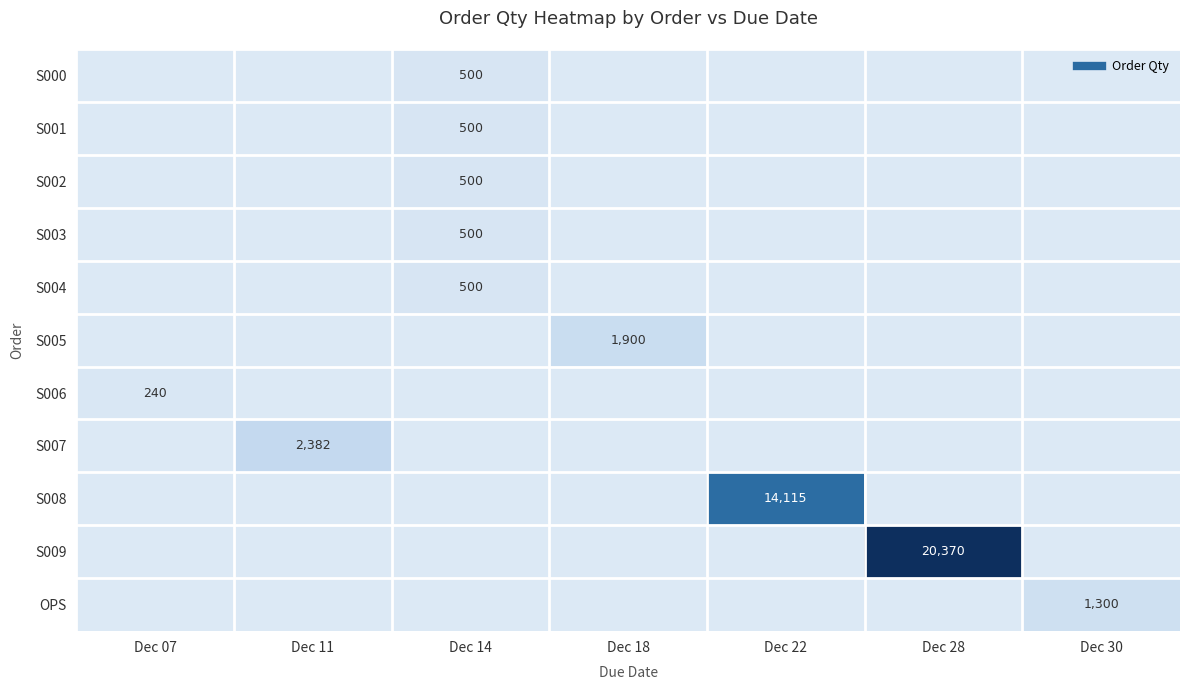

True or false: S000 has a value of 271 at Dec 28.

False